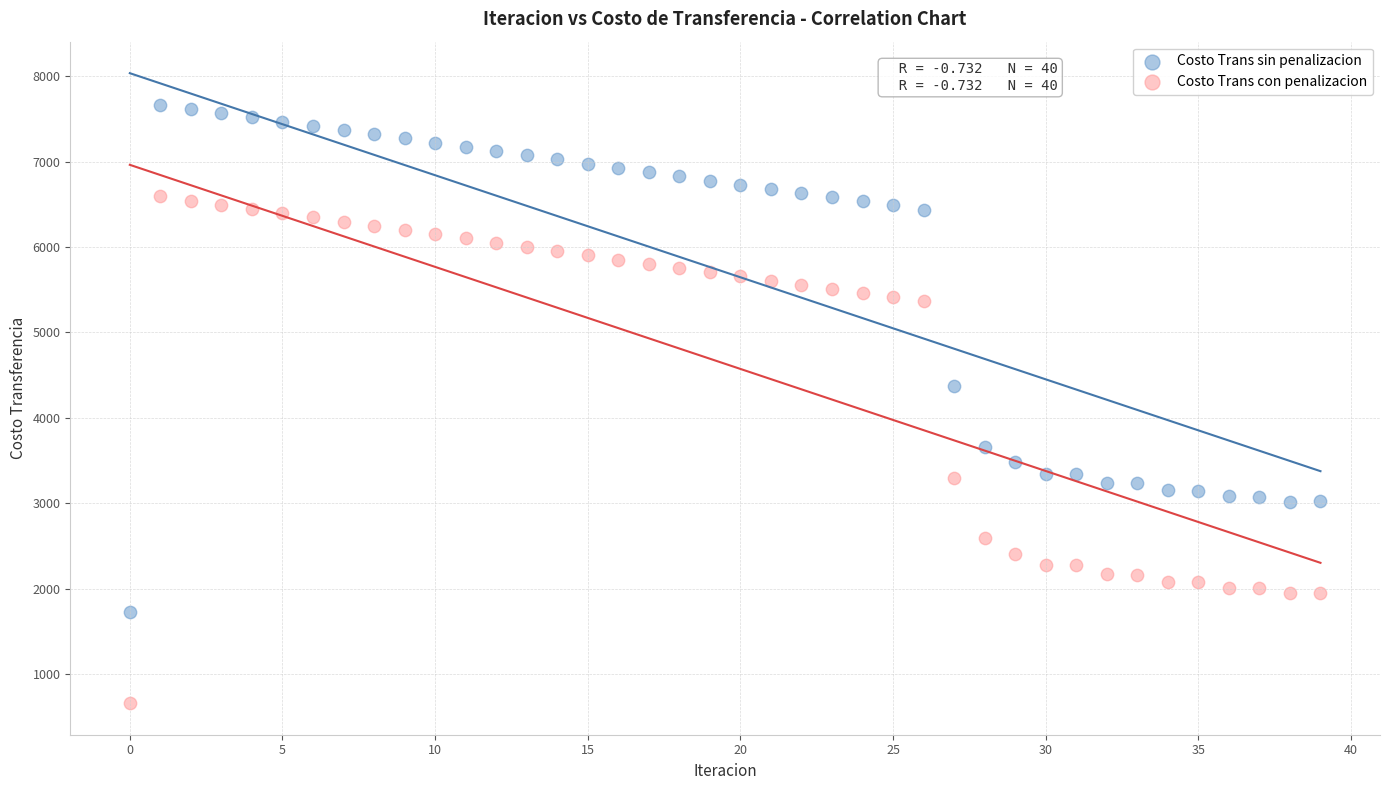

In the Costo Trans sin penalizacion series, what Y value is closest to 4699?

4369.6